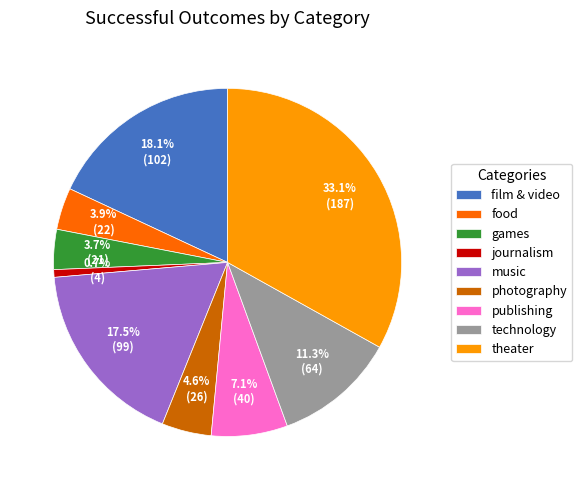

Does photography represent more than half of the total?

No